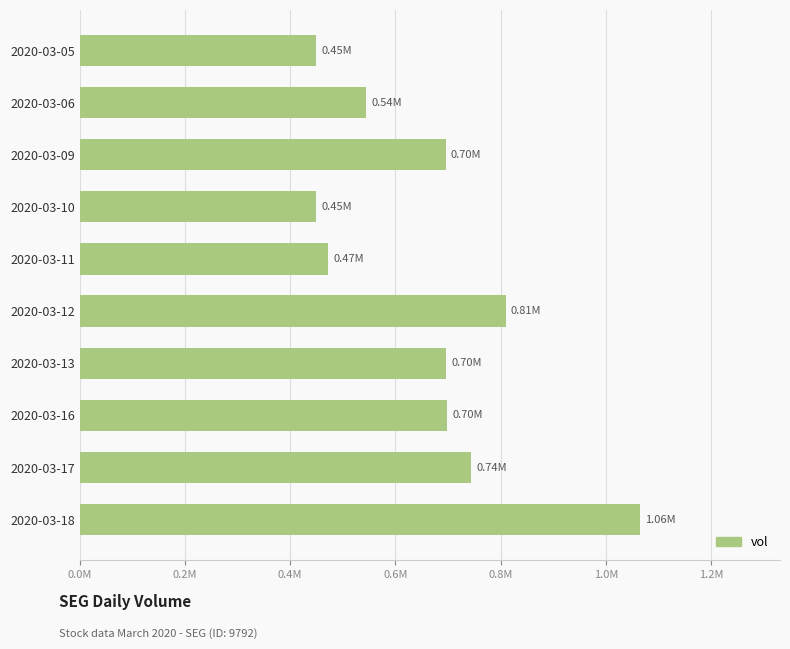

Does the chart contain any negative values?

No